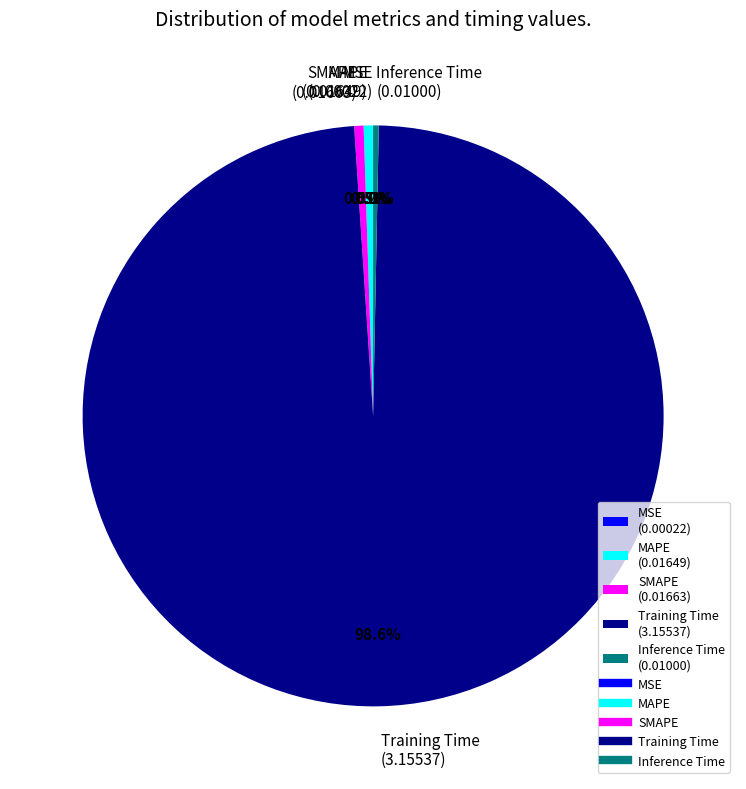

Is Training Time the majority of the pie?

Yes